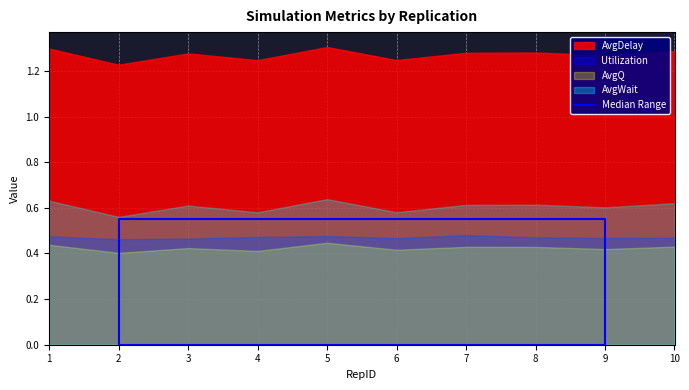

Is it true that the value at 2 is -0.2?

False